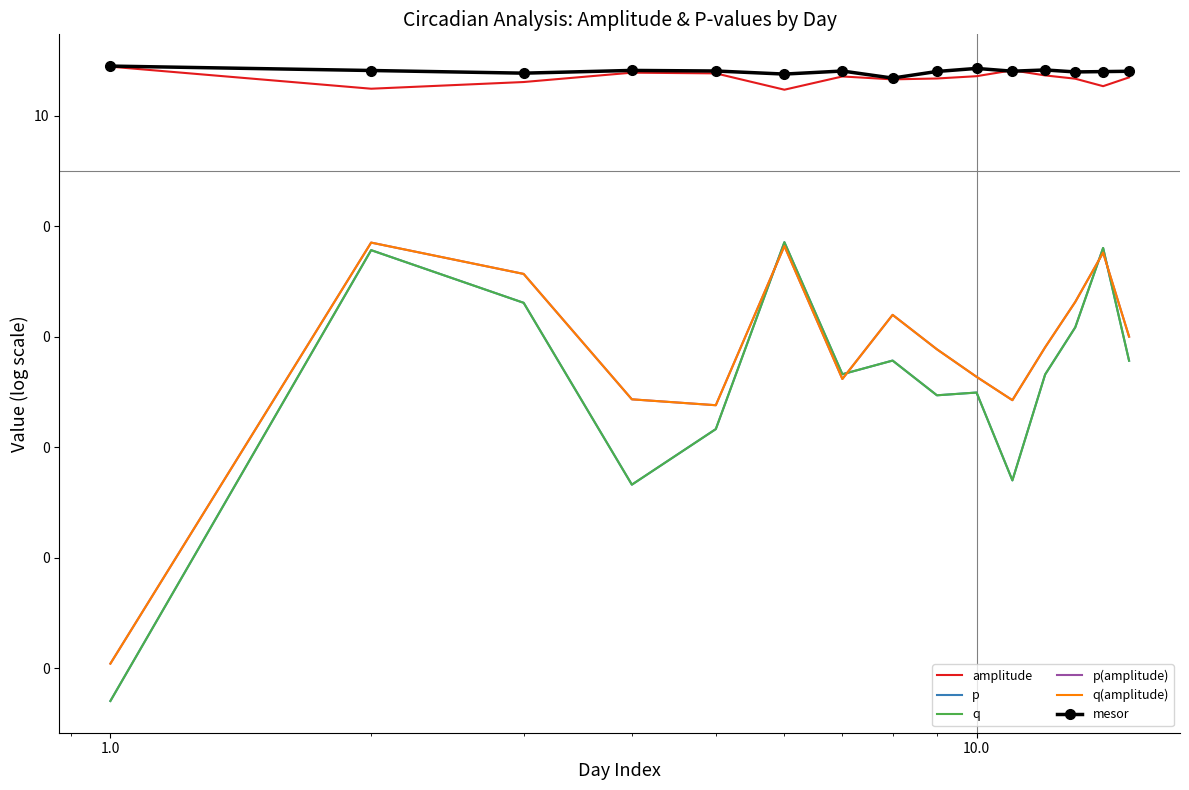

The value of q at 6 is 0.0. True or false?

False